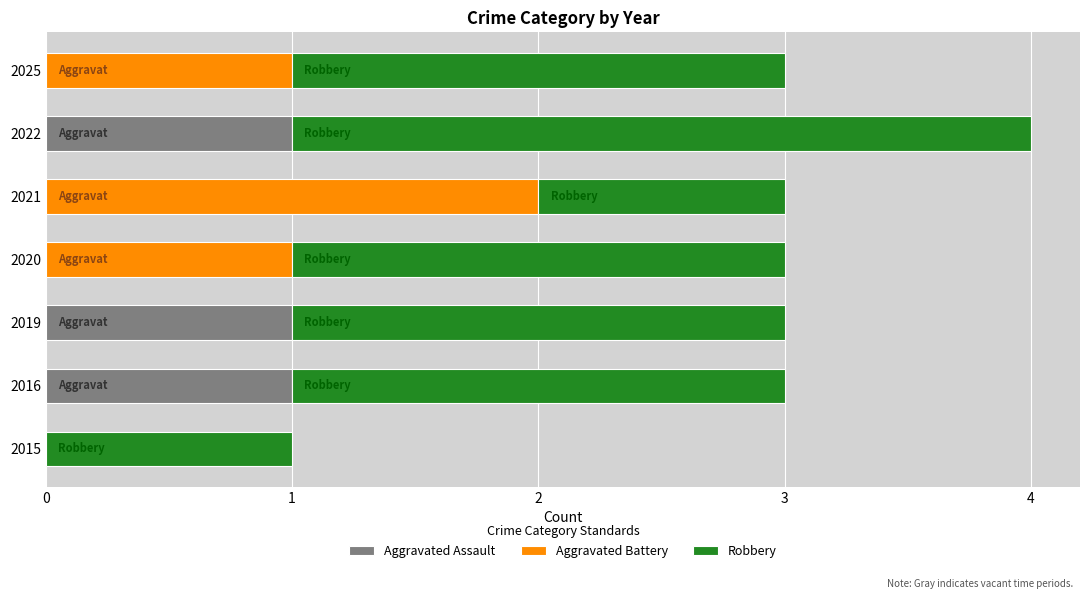

What is the sum of all Aggravated Assault values?

3